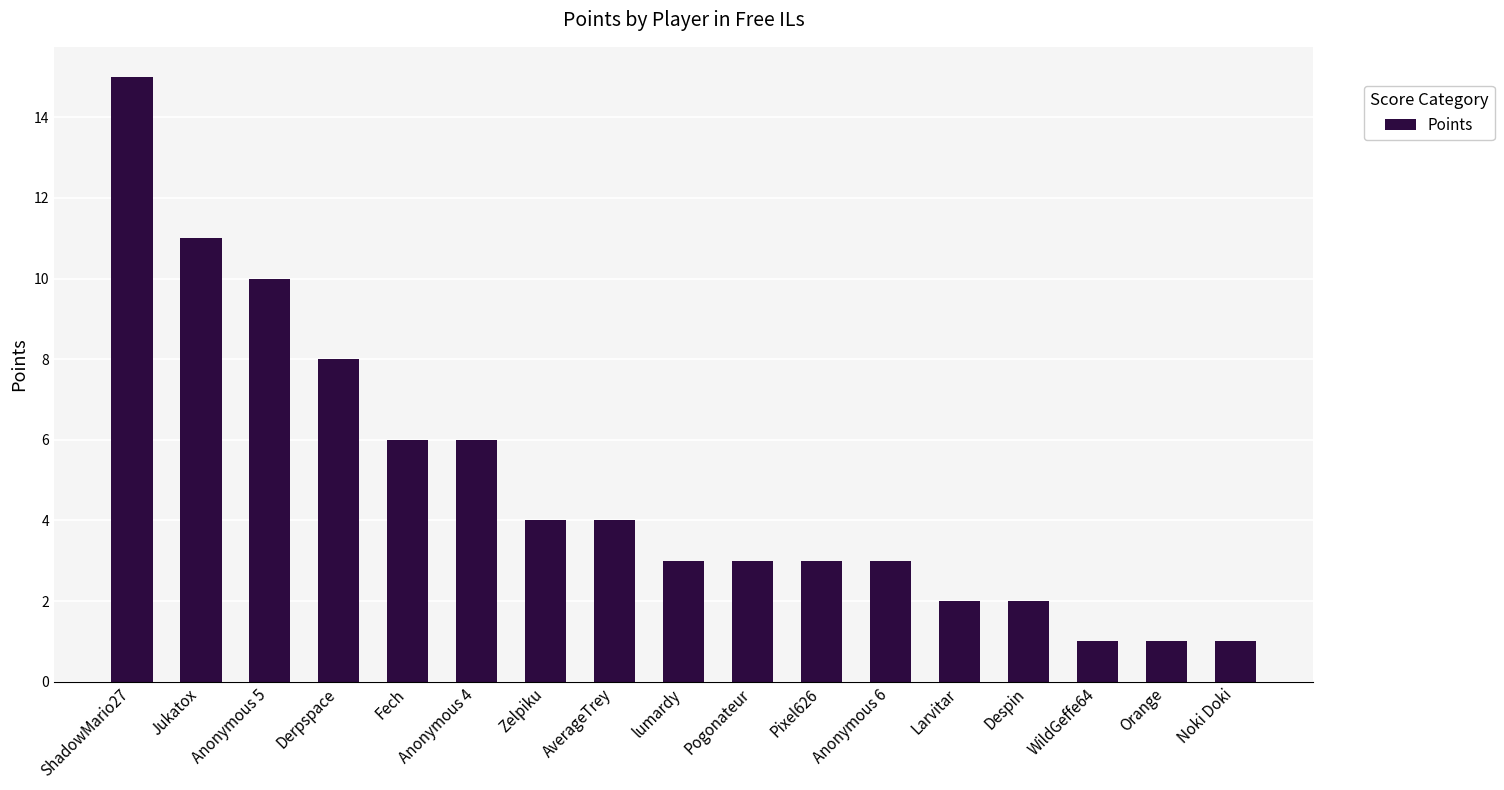

What is the label of the 17th bar from the right?

ShadowMario27